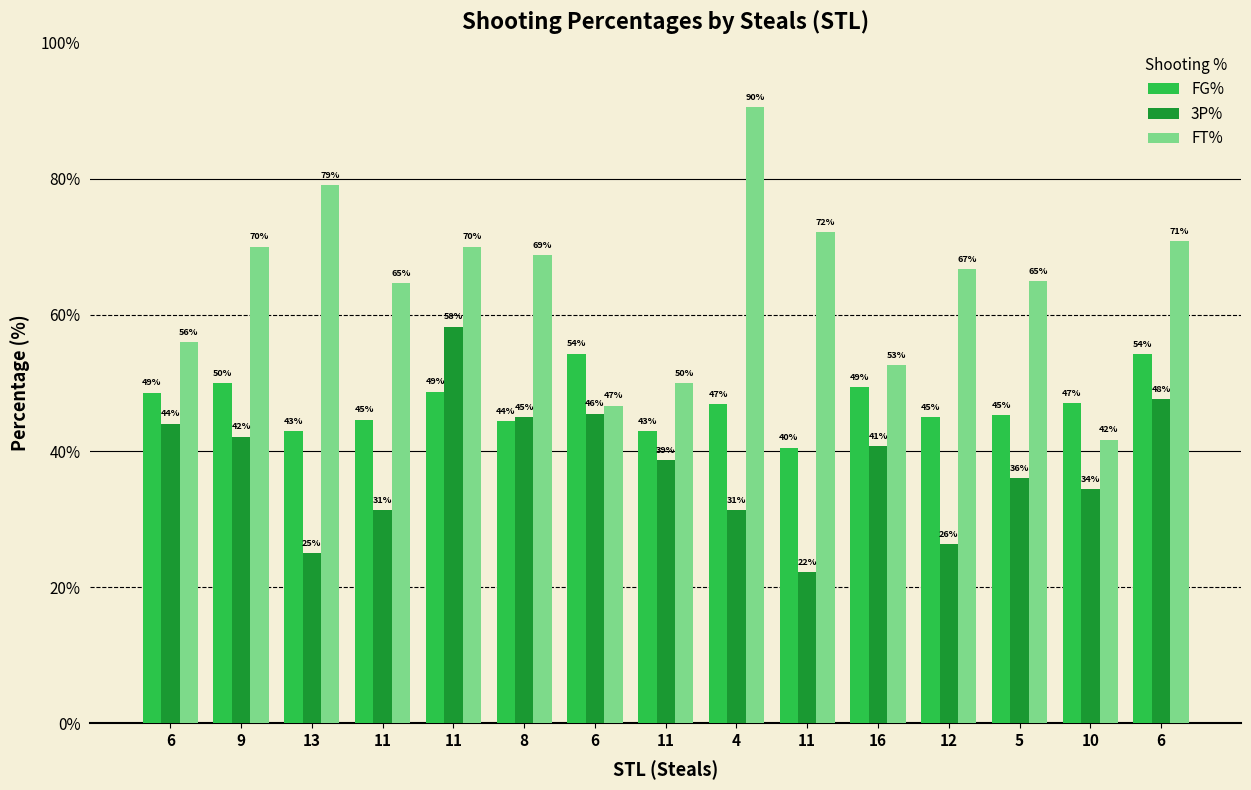

Reading left to right, what are all the values shown in this chart?

FG%: 48.6	50.0	42.9	44.6	48.7	44.4	54.3	42.9	46.9	40.5	49.4	45.0	45.3	47.0	54.2
3P%: 44.0	42.1	25.0	31.3	58.3	45.0	45.5	38.7	31.3	22.2	40.7	26.3	36.0	34.4	47.6
FT%: 56.0	70.0	79.1	64.7	70.0	68.8	46.7	50.0	90.5	72.2	52.6	66.7	65.0	41.7	70.8